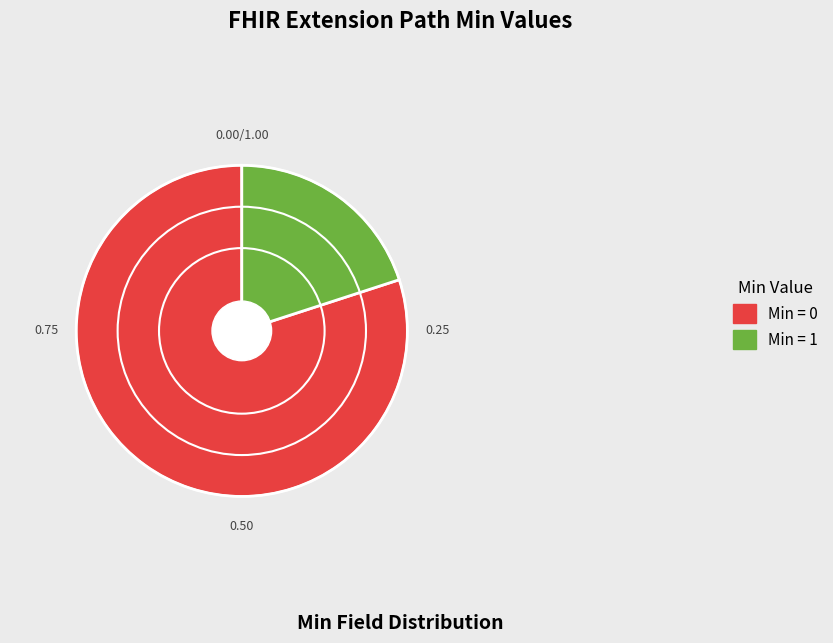

Does any single category account for the majority?

Yes